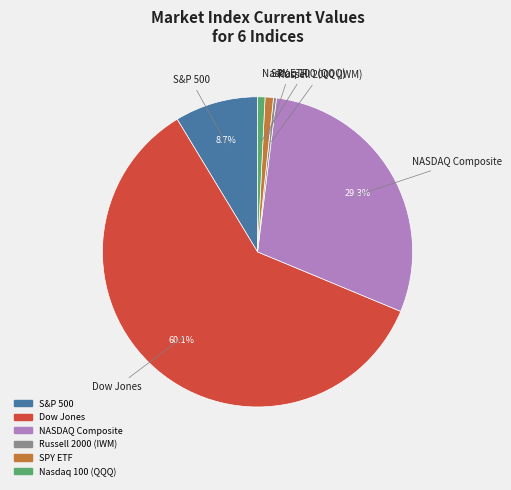

To the nearest percent, what is the difference between the S&P 500 and SPY ETF slice percentages?

8%